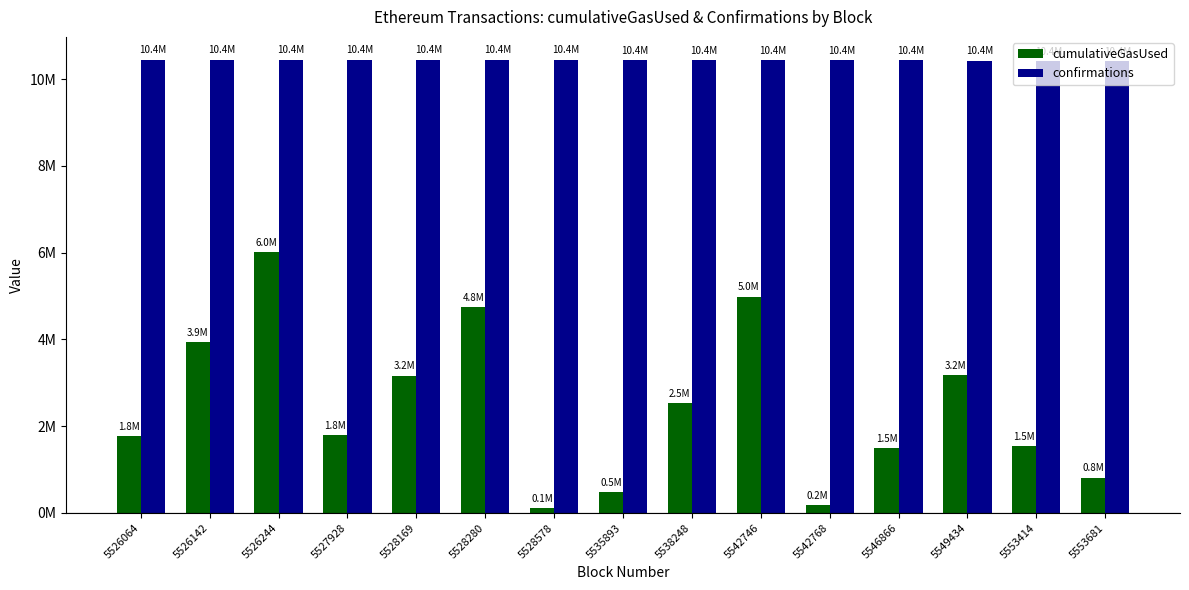

Where does the cumulativeGasUsed series first go above 1800447?

5526142